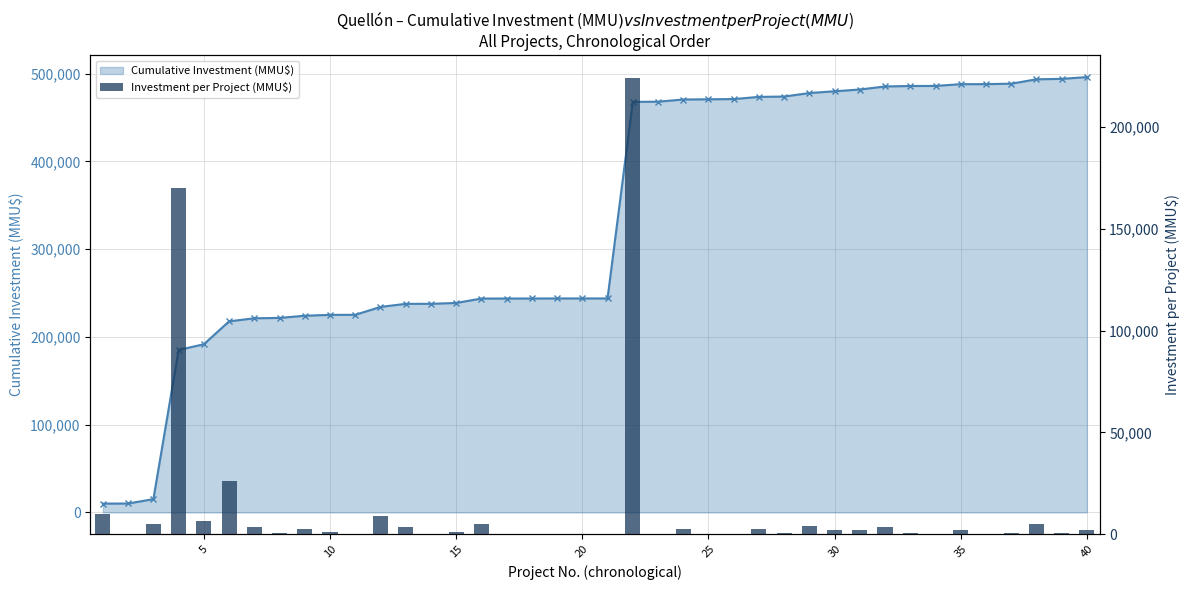

What is the average value of the Investment per Project (MMU$) series?

12402